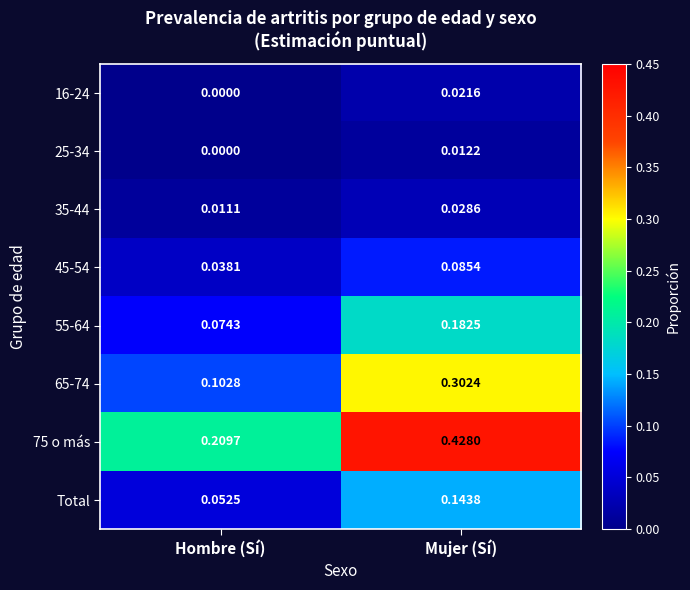

Which label corresponds to the smallest value in the chart?

Hombre (Sí)